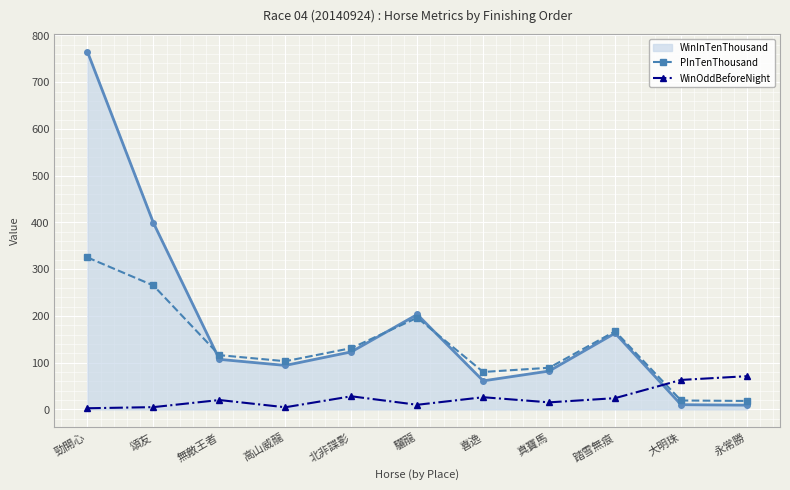

After their last crossing, which series has the higher values: WinOddBeforeNight or PInTenThousand?

WinOddBeforeNight